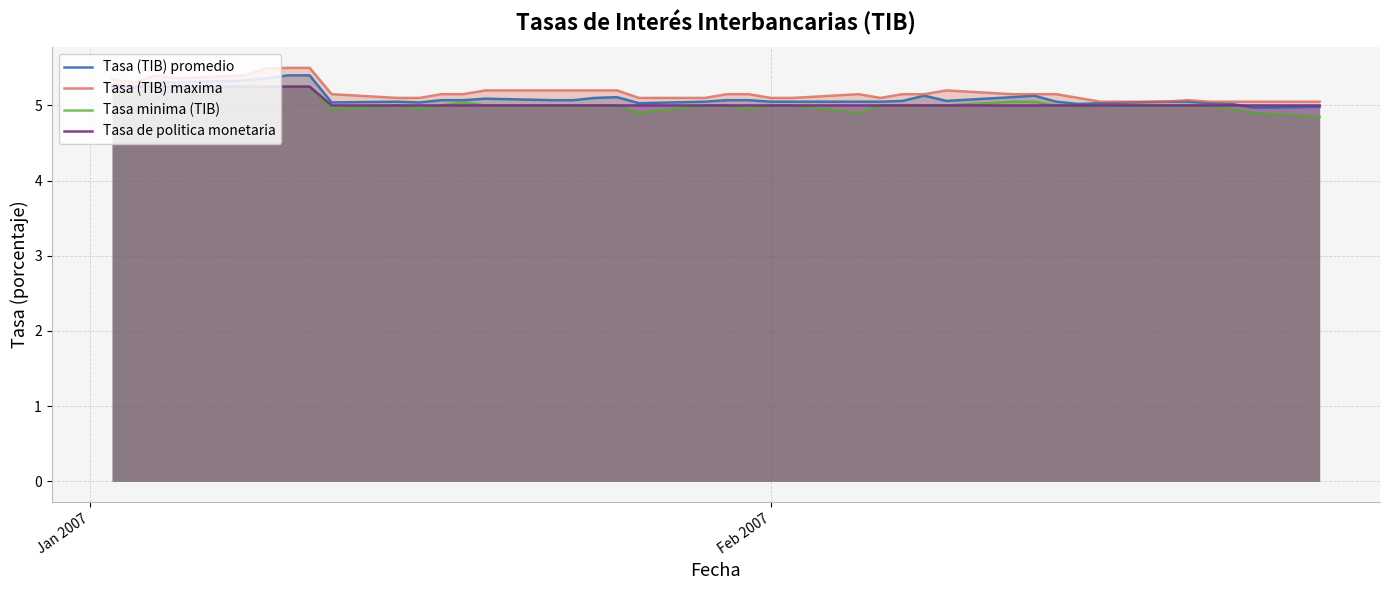

What is the lowest value of the Tasa de politica monetaria series?

5.0